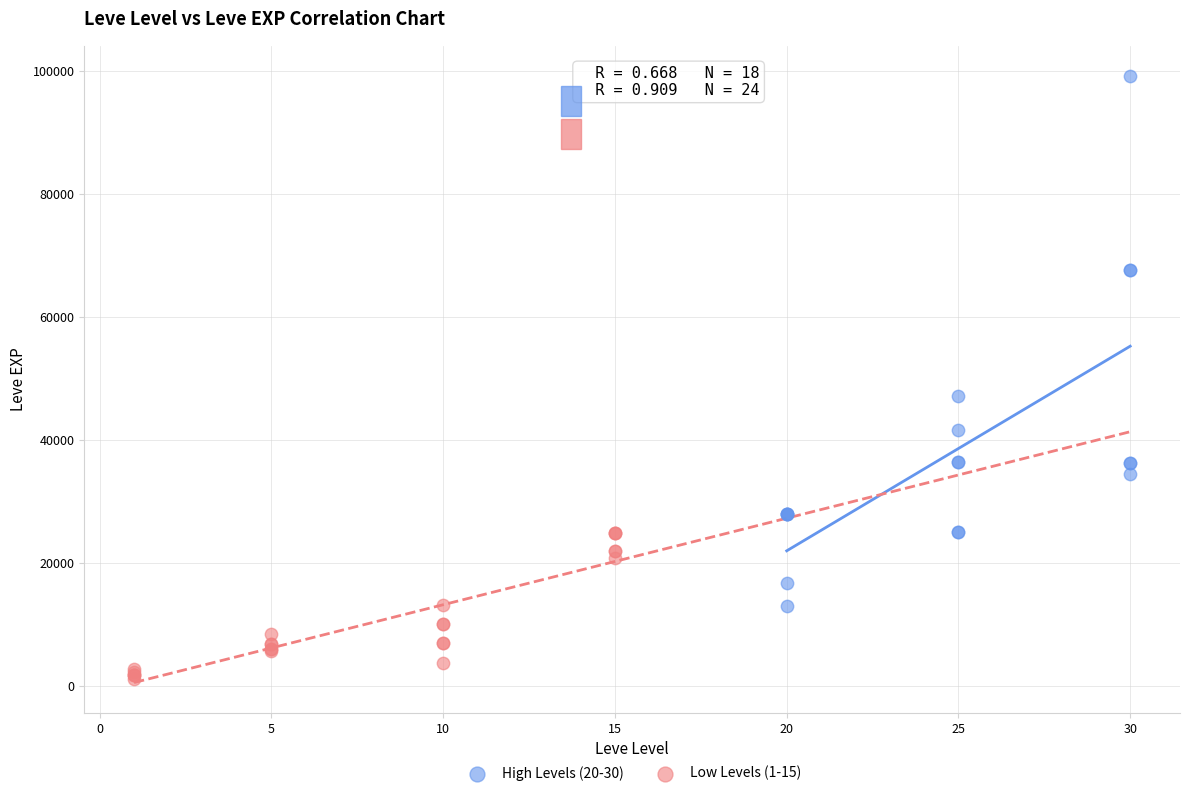

Which series reaches the maximum Y coordinate?

High Levels (20-30)